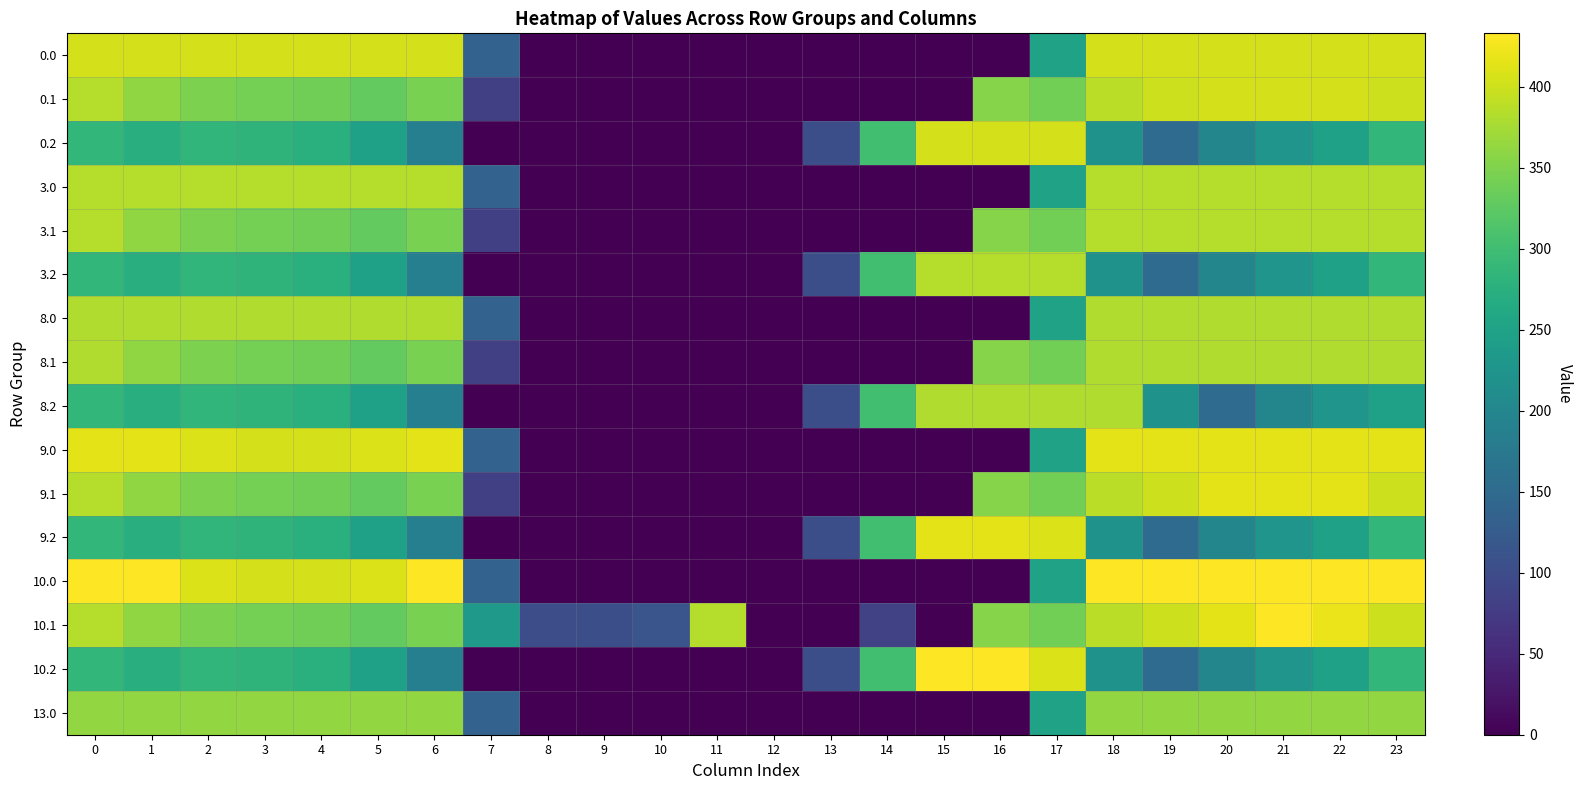

At 9, list the series in order from largest to smallest.

10.1, 0.0, 0.1, 0.2, 3.0, 3.1, 3.2, 8.0, 8.1, 8.2, 9.0, 9.1, 9.2, 10.0, 10.2, 13.0